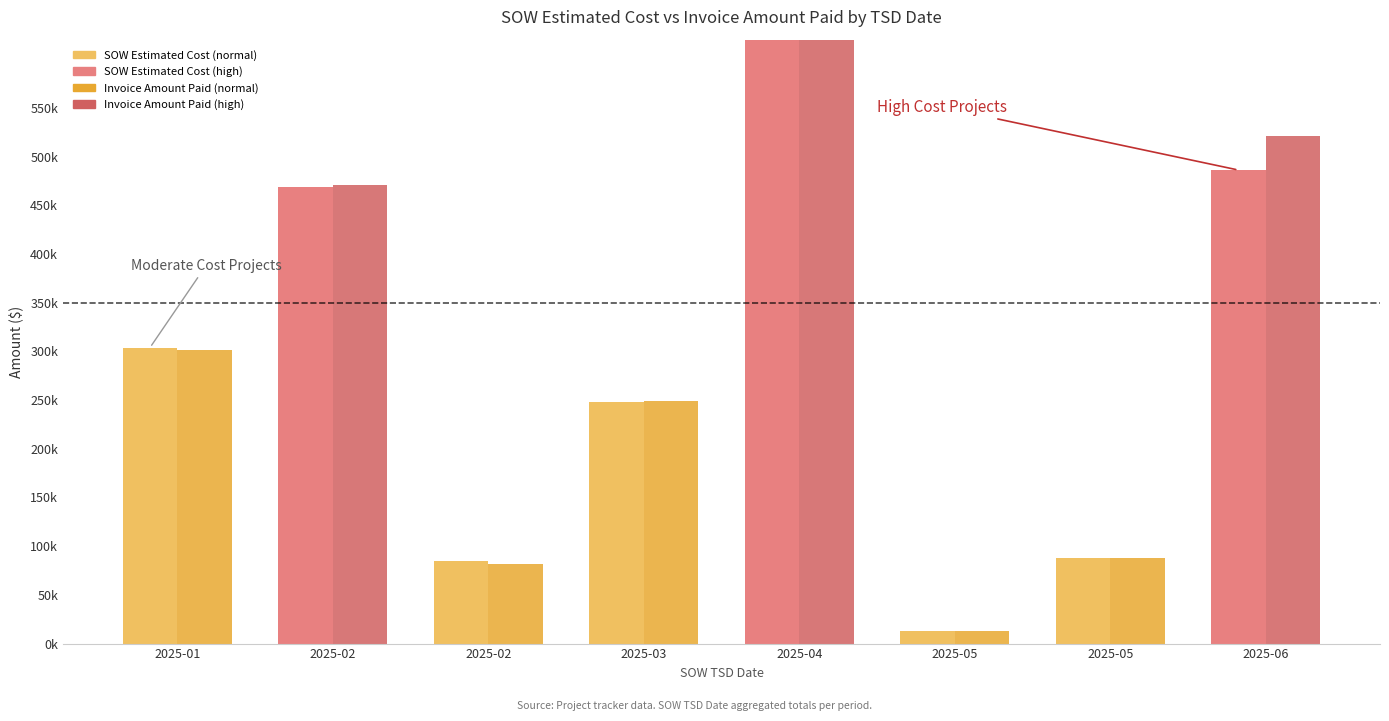

Read the SOW Estimated Cost value at 2025-03.

248197.5